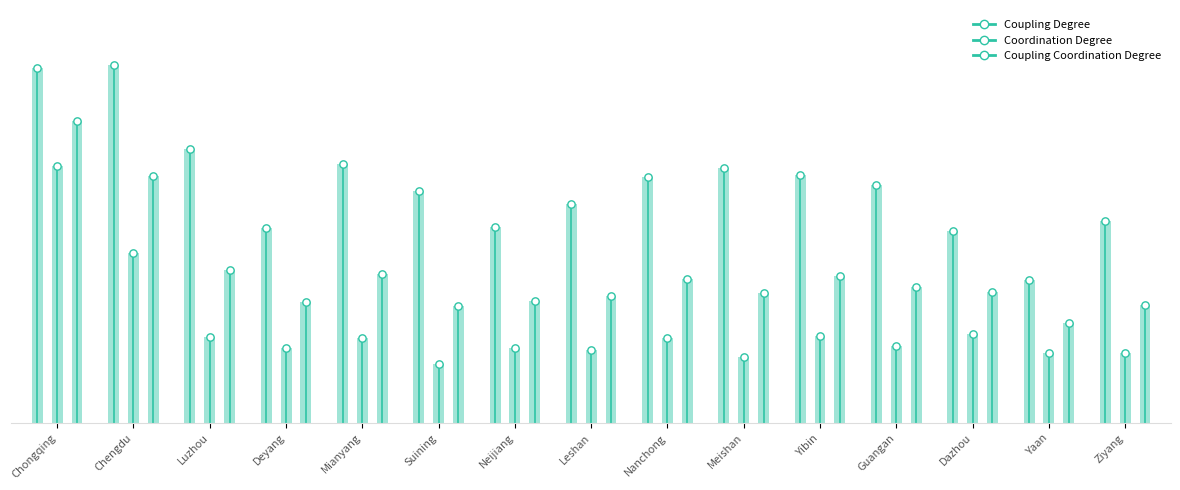

Which series reaches the minimum Y coordinate?

Coupling Degree